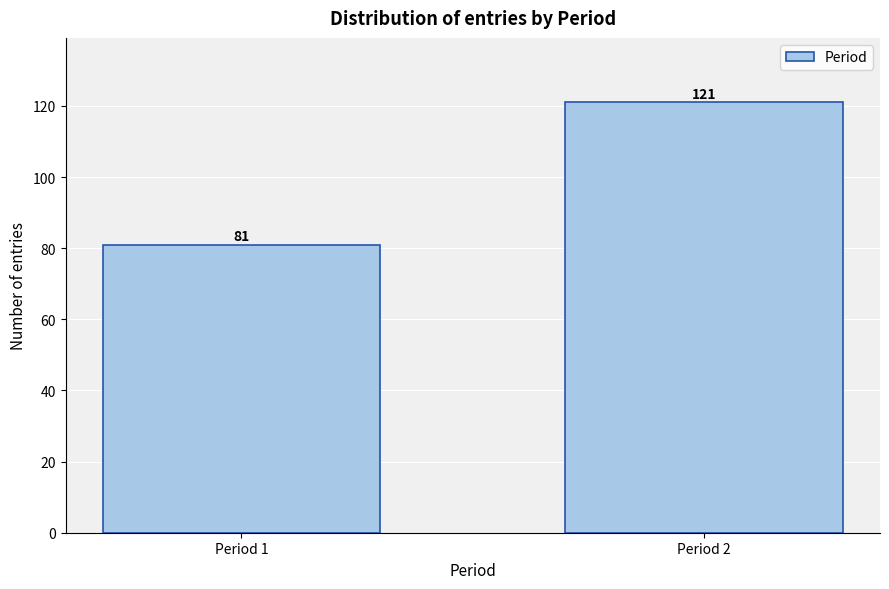

Reading left to right, extract all data points from this chart.

Period 1=81	Period 2=121